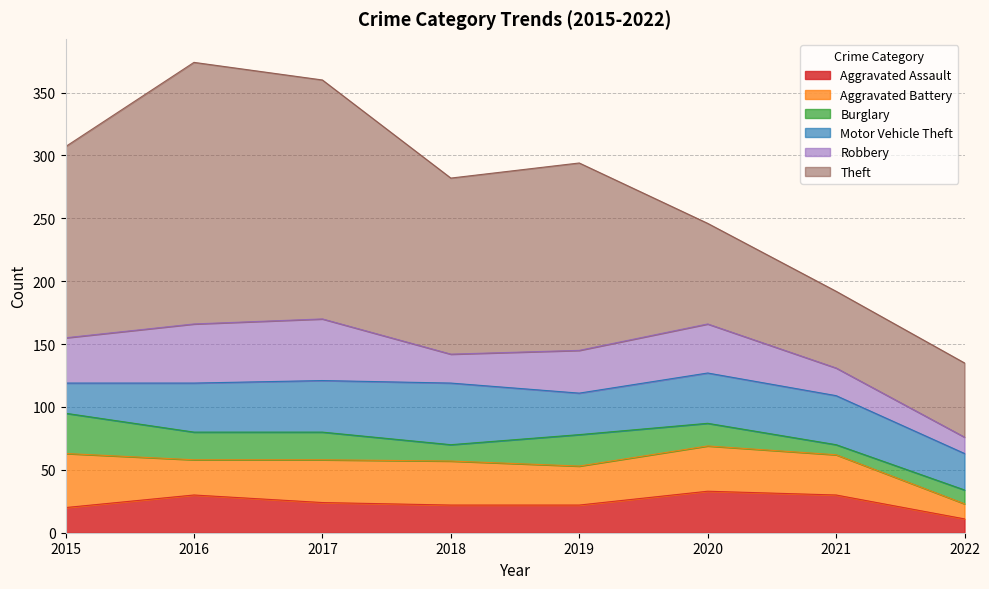

True or false: Theft and Motor Vehicle Theft cross at least once.

False